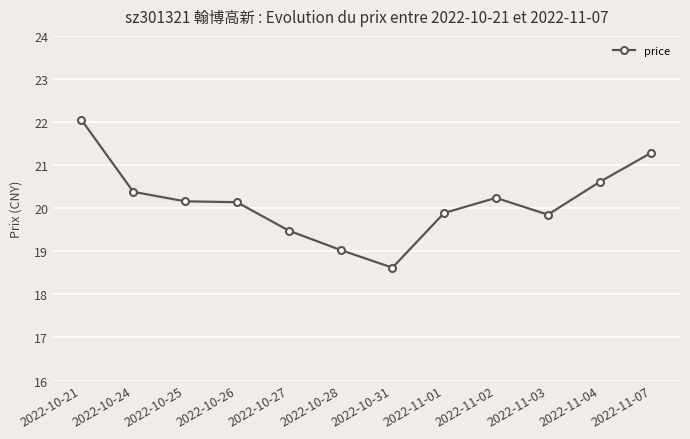

Approximately how many times larger is the value at 2022-10-26 compared to 2022-11-04?

1.0